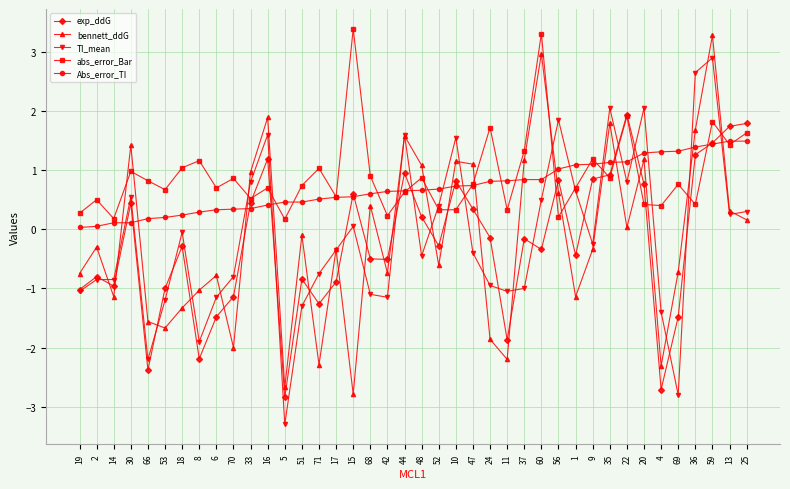

Is the value of abs_error_Bar at 9 greater than the value of bennett_ddG at 66?

Yes